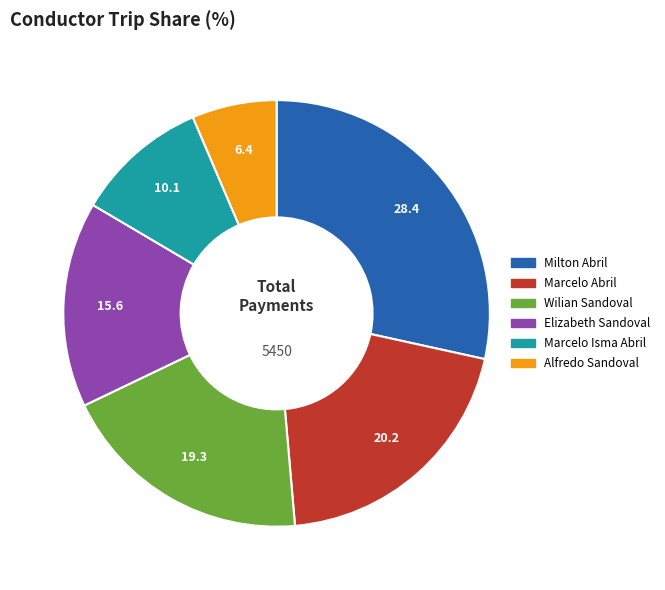

Is there a majority slice in this chart?

No